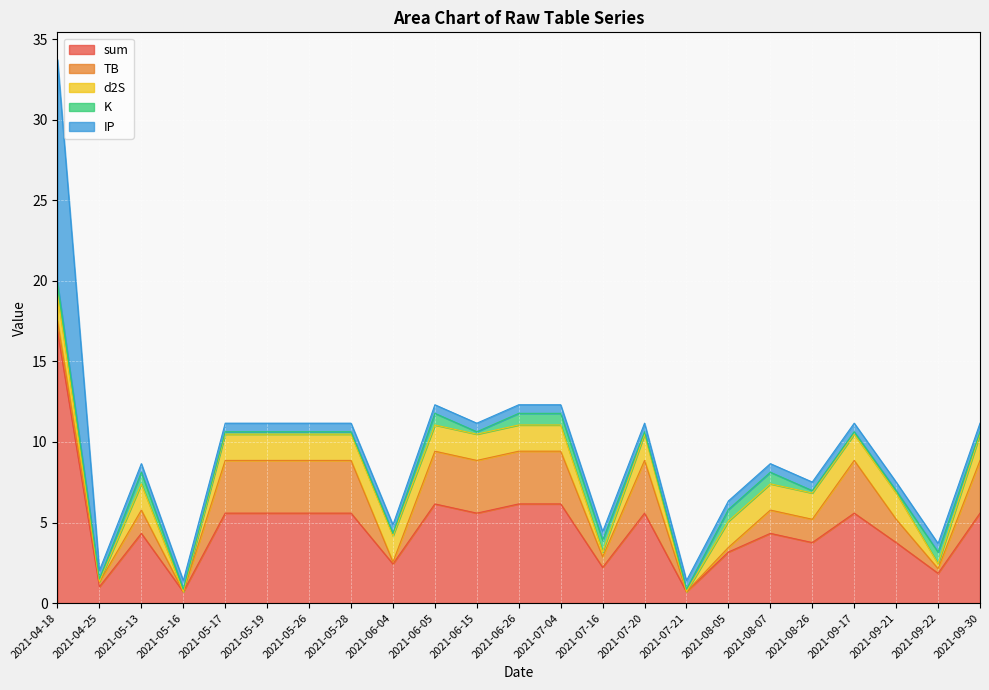

What is the label of the 7th point from the left?

2021-05-26